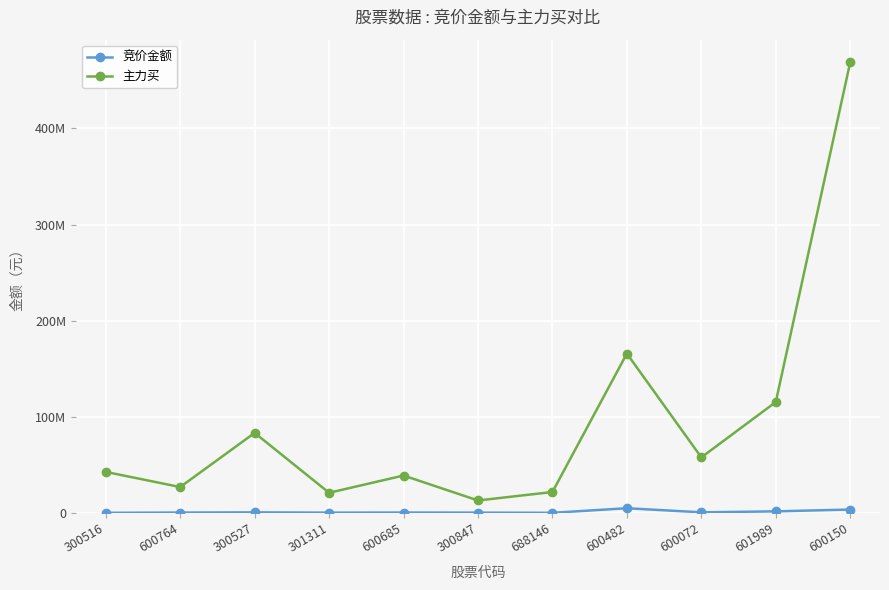

Is this an area chart (filled region under the line)?

No